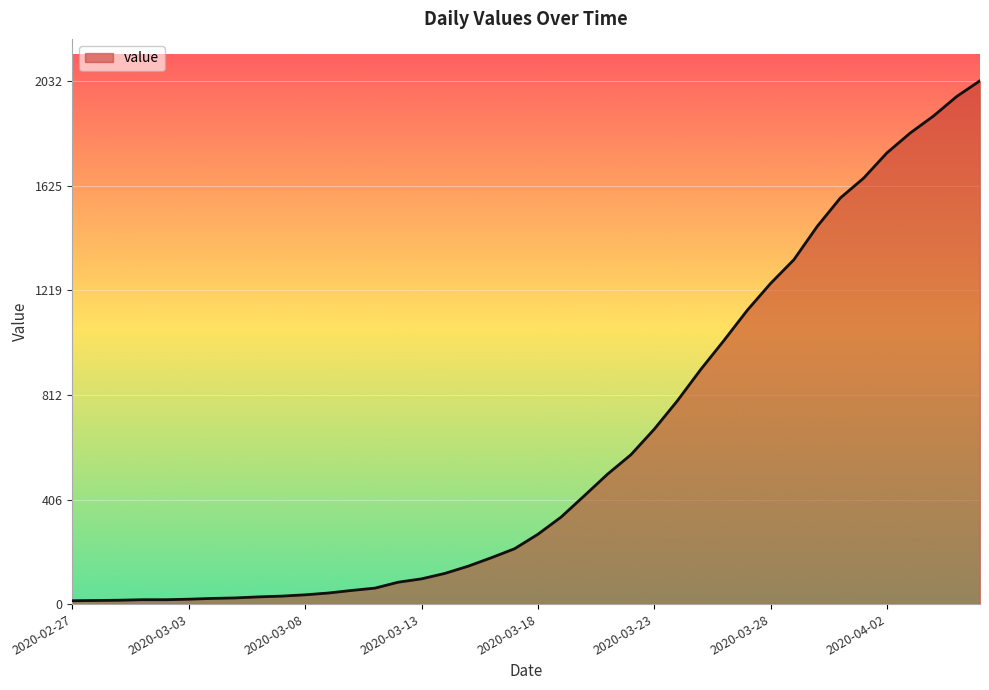

What is the difference between the maximum and minimum values?

2019